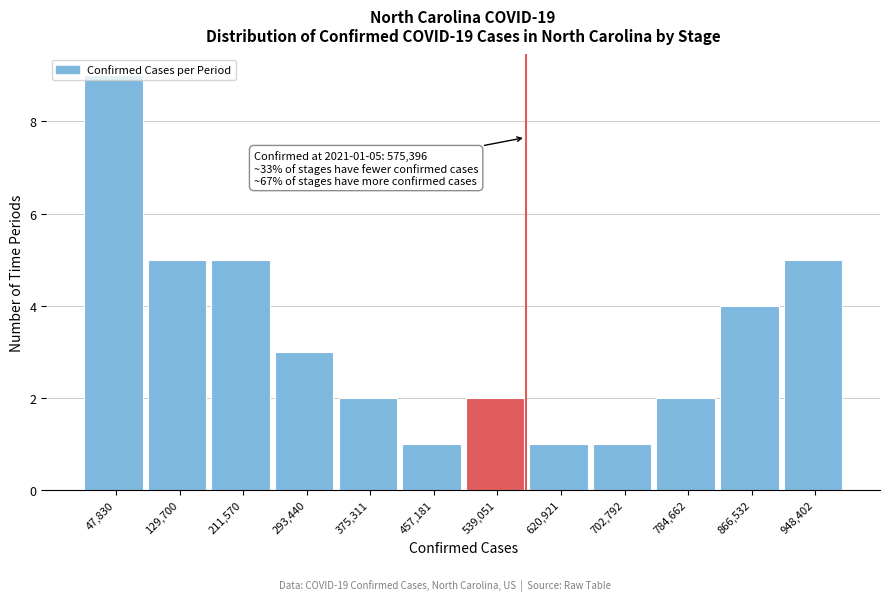

Over which range of the x-axis is the bar tallest?

10000 to 90000